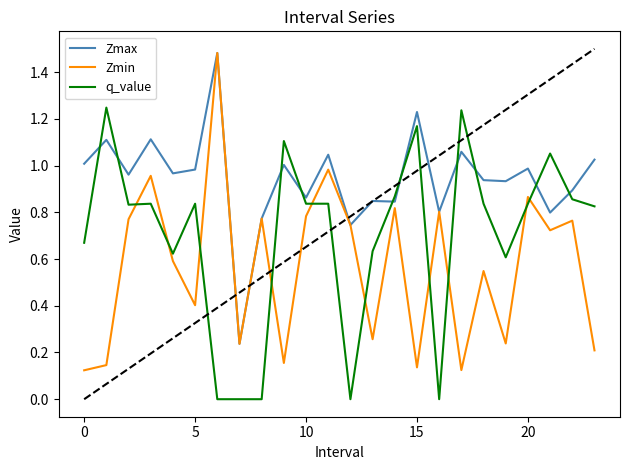

Which series has the widest spread of values?

Zmin